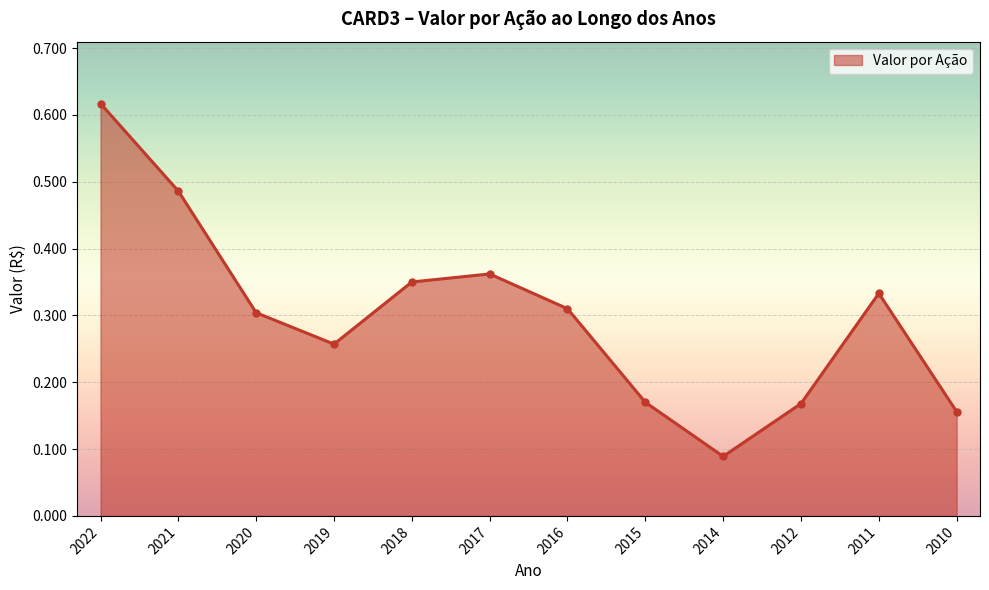

The value at 2015 is 0.1. True or false?

False